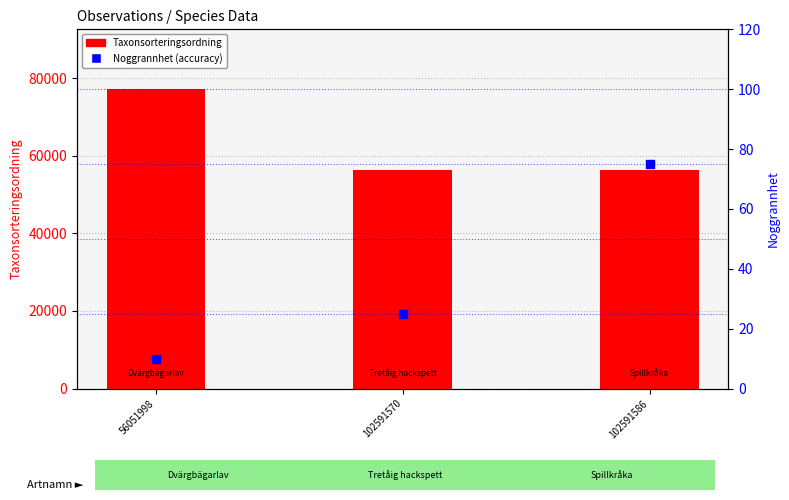

Which series reaches the minimum Y coordinate?

Noggrannhet (accuracy)